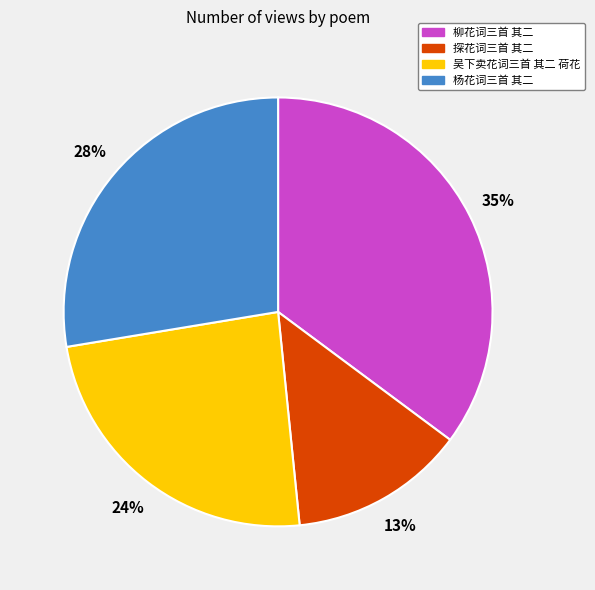

Which category has the biggest portion of the pie?

柳花词三首 其二